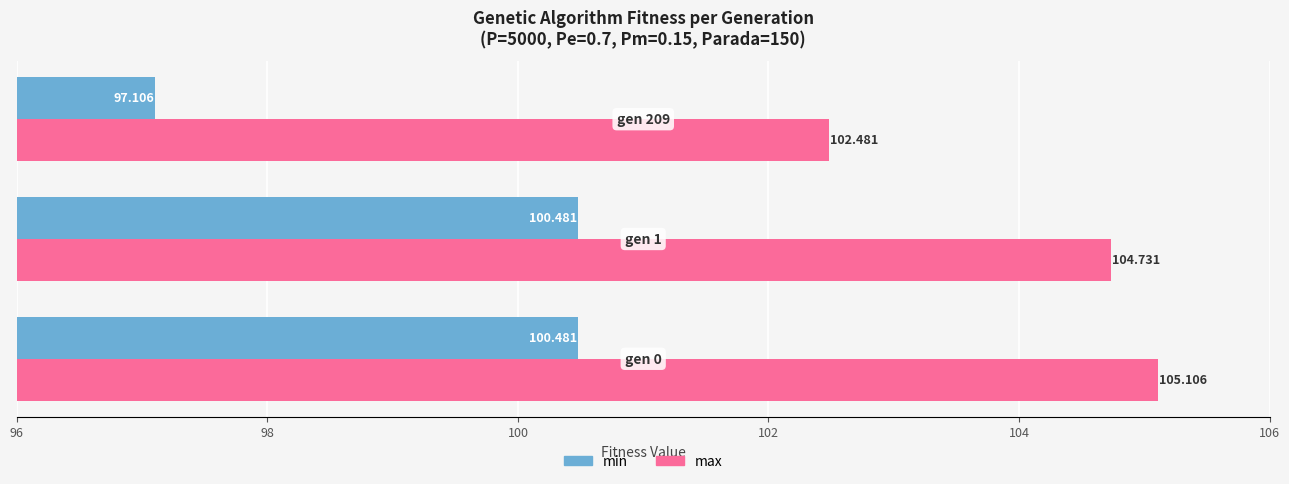

Which series has the largest total across all categories?

max